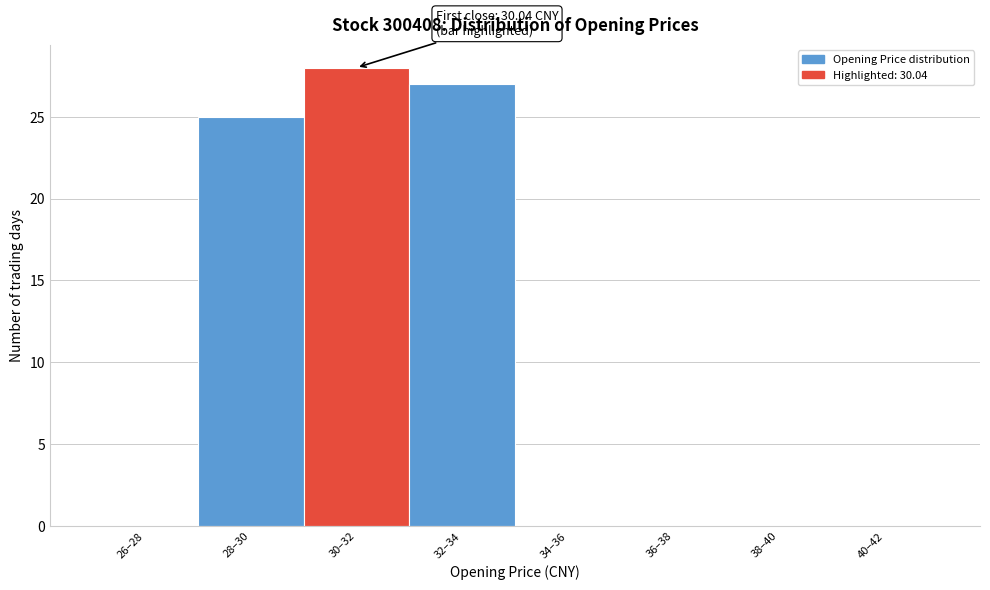

Reading left to right, list all the values displayed in this chart.

26–28=0	28–30=25	30–32=28	32–34=27	34–36=0	36–38=0	38–40=0	40–42=0